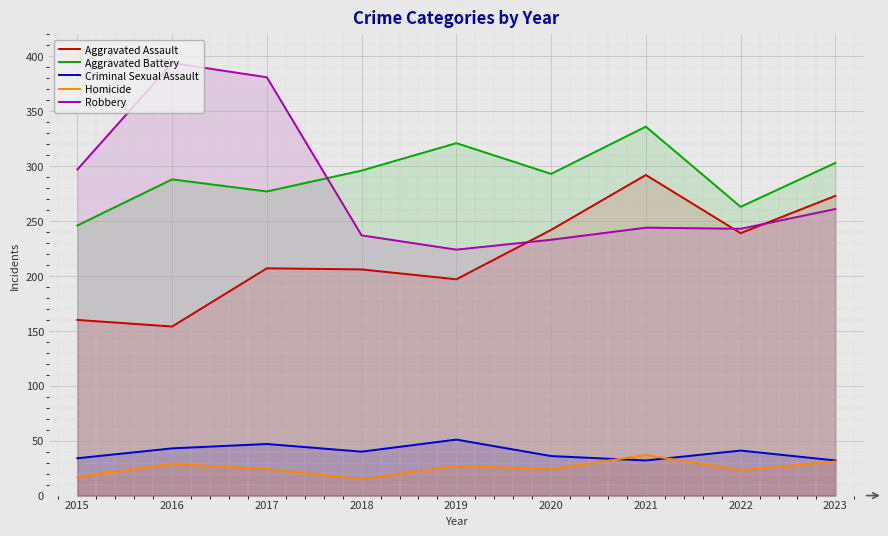

How many values in the Homicide series exceed 24?

4